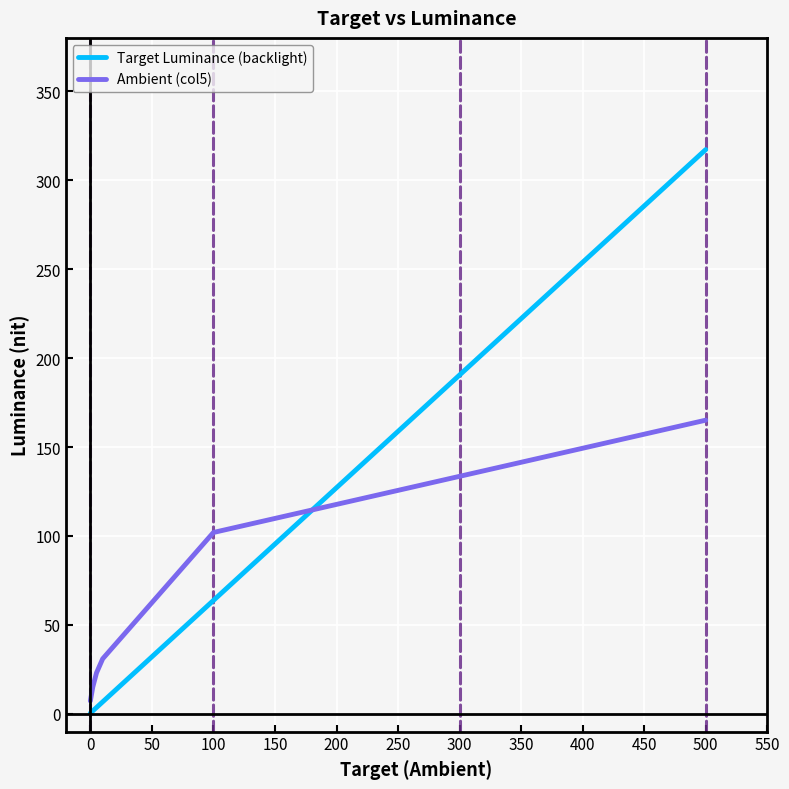

After their last crossing, which series has the higher values: Target Luminance (backlight) or Ambient (col5)?

Target Luminance (backlight)